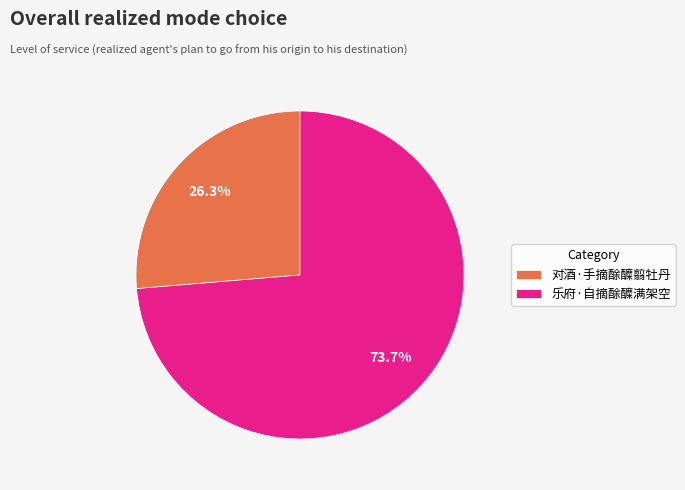

How many segments does this pie chart have?

2